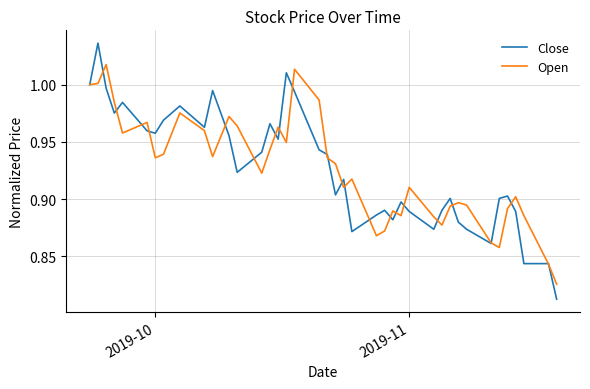

Rank the series by their maximum value, from lowest to highest.

Open, Close